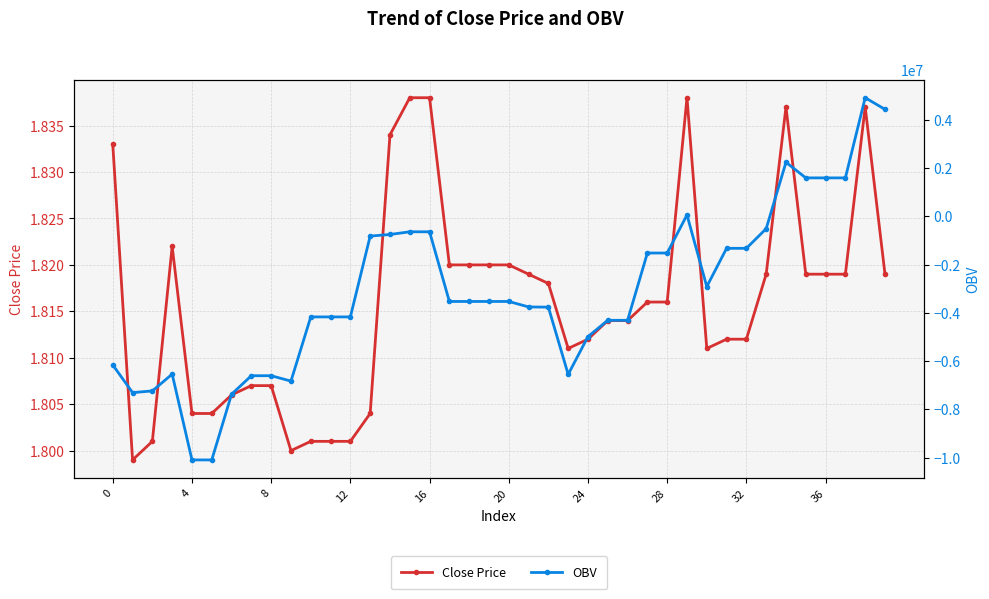

Count the Close Price values in the range 1 to 2.

40